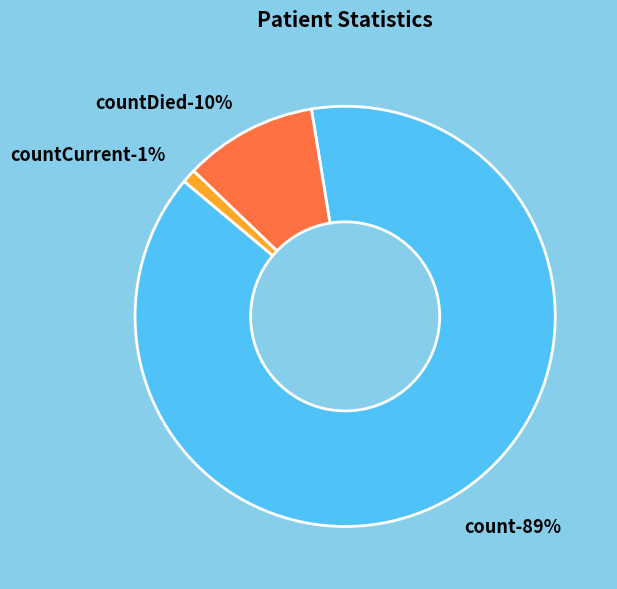

Is it true that count is 89% of the pie?

True